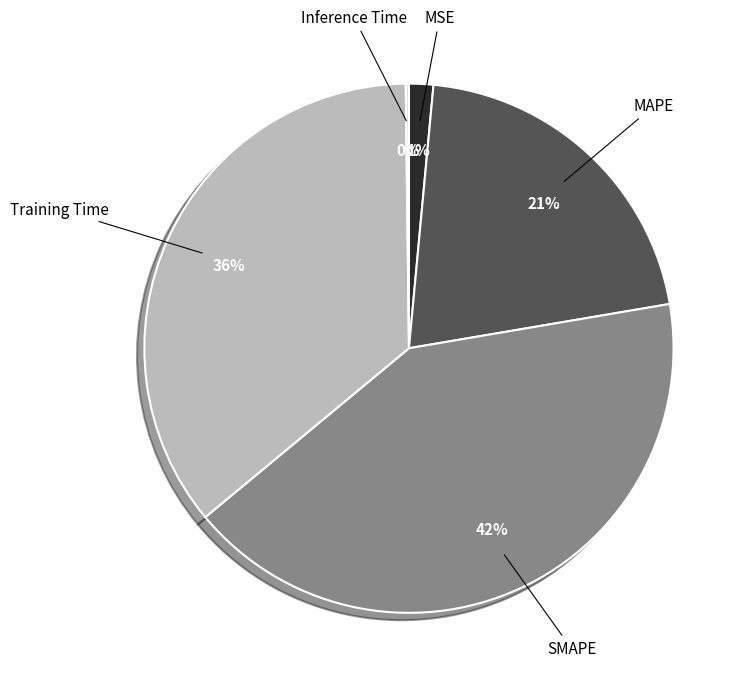

Is Training Time the majority of the pie?

No